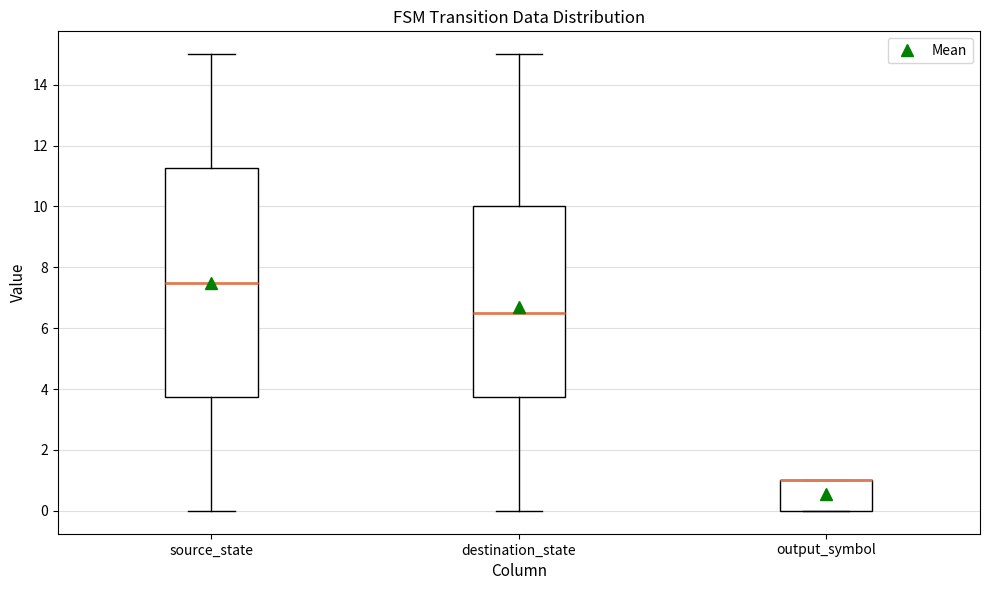

Where does the median line of the box for source_state sit on the y-axis? The values are not printed on the chart, so give them approximately, as read against the axis.

7.6